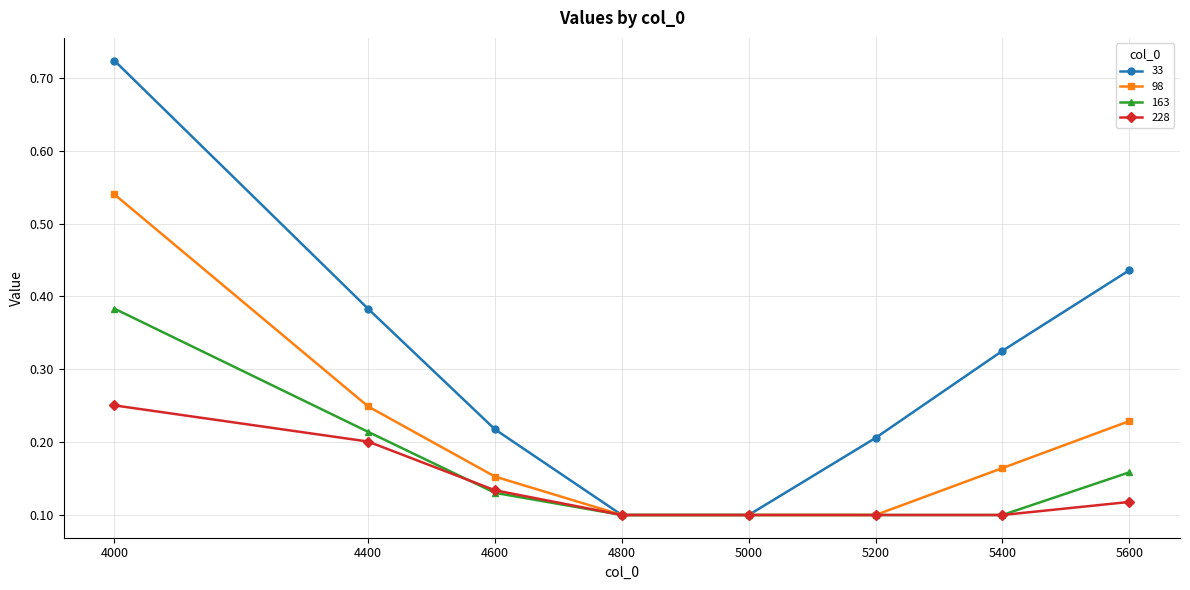

The value of 163 at 4400 is 0.1. True or false?

False